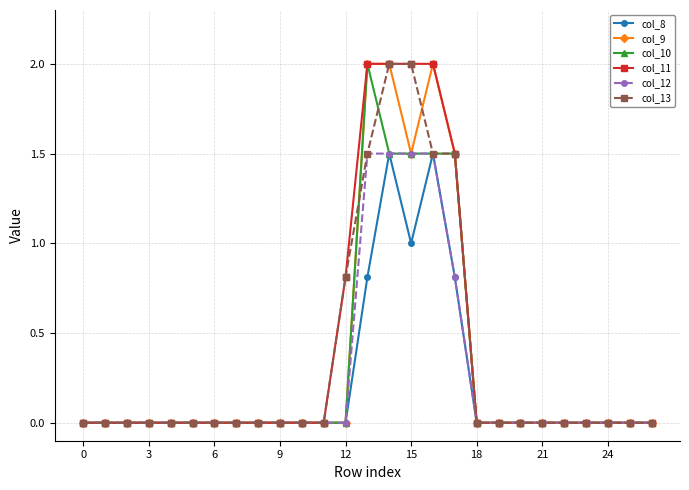

Reading right to left, list all the values displayed in this chart.

col_8: 0.0	0.0	0.0	0.0	0.0	0.0	0.0	0.0	0.0	0.8	1.5	1.0	1.5	0.8	0.0	0.0	0.0	0.0	0.0	0.0	0.0	0.0	0.0	0.0	0.0	0.0	0.0
col_9: 0.0	0.0	0.0	0.0	0.0	0.0	0.0	0.0	0.0	1.5	2.0	1.5	2.0	2.0	0.0	0.0	0.0	0.0	0.0	0.0	0.0	0.0	0.0	0.0	0.0	0.0	0.0
col_10: 0.0	0.0	0.0	0.0	0.0	0.0	0.0	0.0	0.0	1.5	1.5	1.5	1.5	2.0	0.0	0.0	0.0	0.0	0.0	0.0	0.0	0.0	0.0	0.0	0.0	0.0	0.0
col_11: 0.0	0.0	0.0	0.0	0.0	0.0	0.0	0.0	0.0	1.5	2.0	2.0	2.0	2.0	0.8	0.0	0.0	0.0	0.0	0.0	0.0	0.0	0.0	0.0	0.0	0.0	0.0
col_12: 0.0	0.0	0.0	0.0	0.0	0.0	0.0	0.0	0.0	0.8	1.5	1.5	1.5	1.5	0.0	0.0	0.0	0.0	0.0	0.0	0.0	0.0	0.0	0.0	0.0	0.0	0.0
col_13: 0.0	0.0	0.0	0.0	0.0	0.0	0.0	0.0	0.0	1.5	1.5	2.0	2.0	1.5	0.8	0.0	0.0	0.0	0.0	0.0	0.0	0.0	0.0	0.0	0.0	0.0	0.0